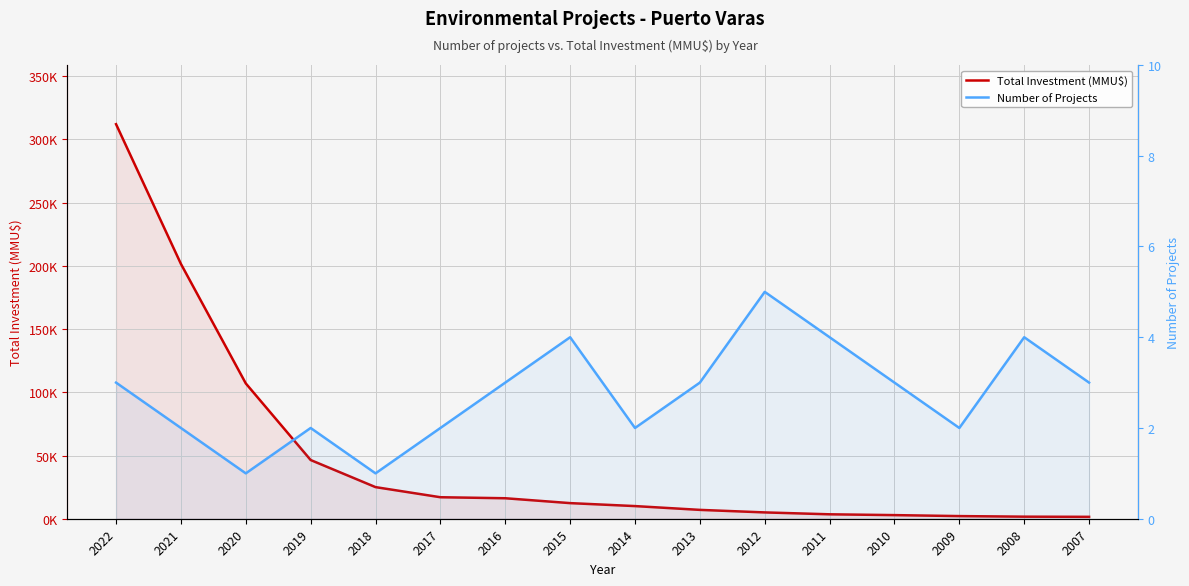

Rank the series at 2011 from highest to lowest value.

Total Investment (MMU$), Number of Projects